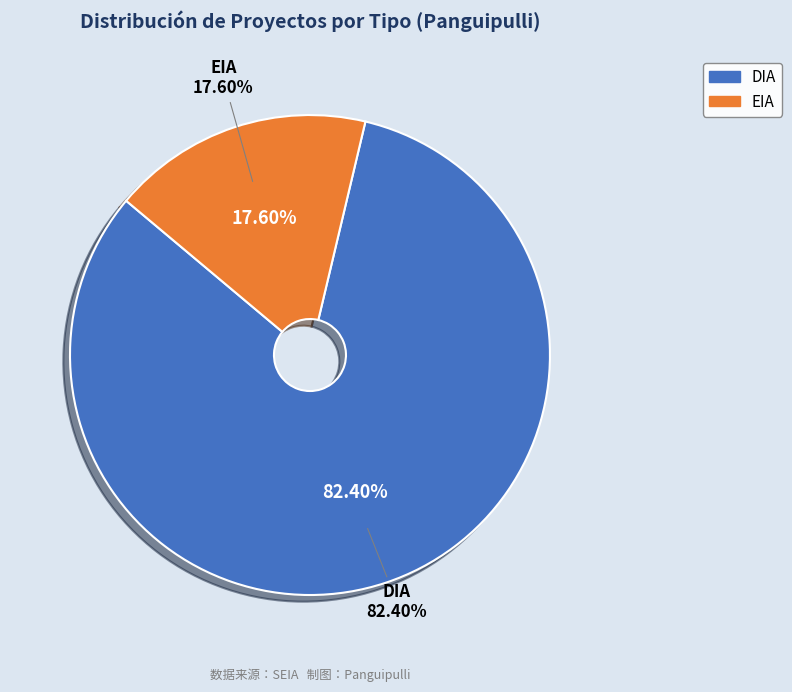

Is it true that EIA is 55% of the pie?

False